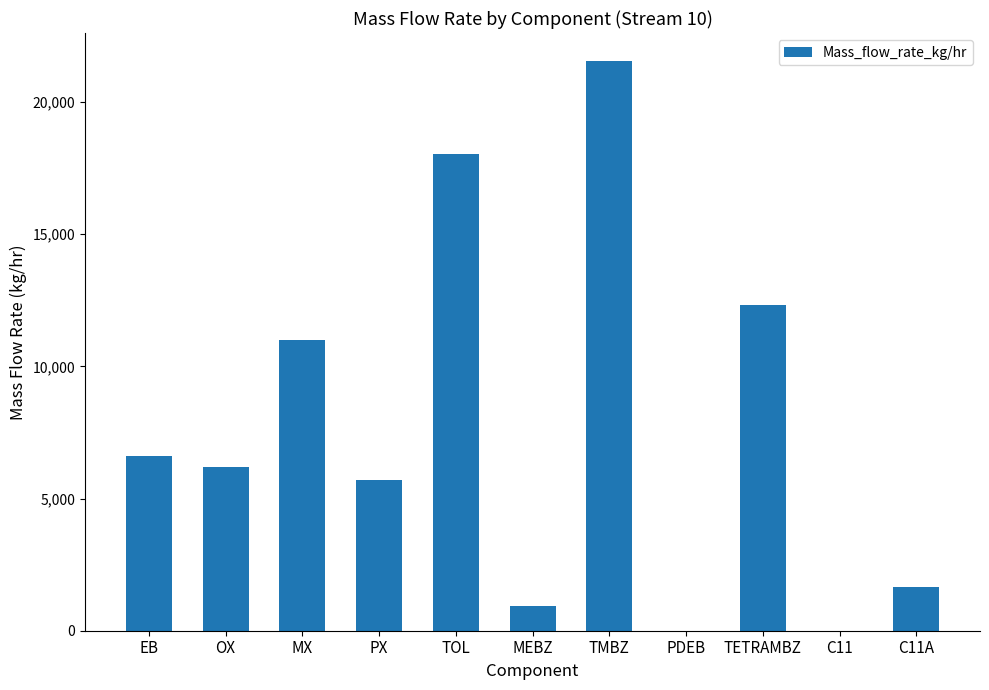

Where is the data nearest to the value 10766?

MX